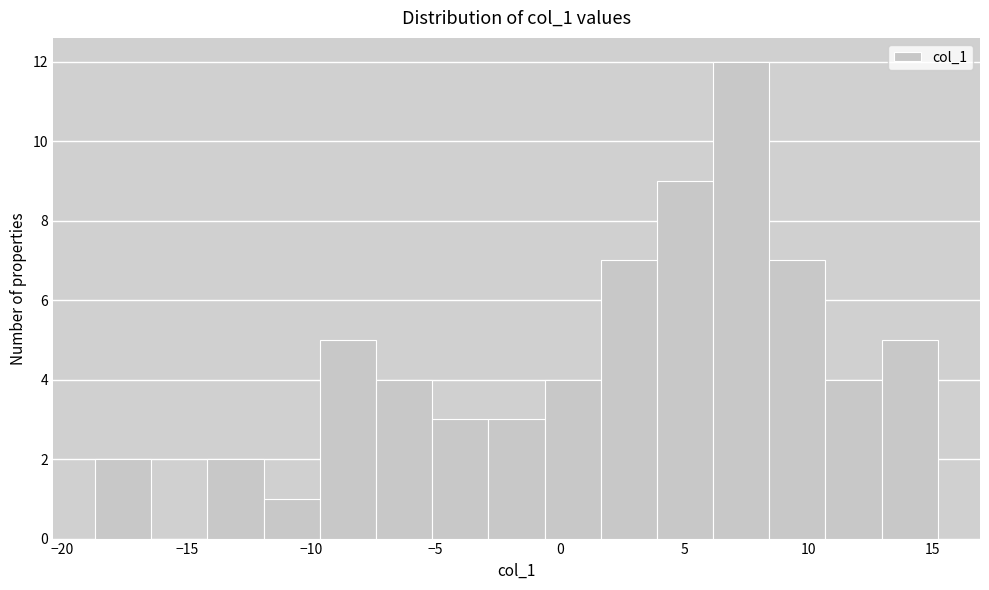

Reading left to right, list every bar in this chart as the range it spans on the x-axis followed by its height. Neither the bar edges nor the heights are printed on the chart, so give them approximately, as read against the axes.

-18.5 to -16.5: 2
-16.5 to -14.0: 0
-14.0 to -12.0: 2
-12.0 to -9.5: 1
-9.5 to -7.5: 5
-7.5 to -5.0: 4
-5.0 to -3.0: 3
-3.0 to -0.5: 3
-0.5 to 1.5: 4
1.5 to 4.0: 7
4.0 to 6.0: 9
6.0 to 8.5: 12
8.5 to 10.5: 7
10.5 to 13.0: 4
13.0 to 15.0: 5